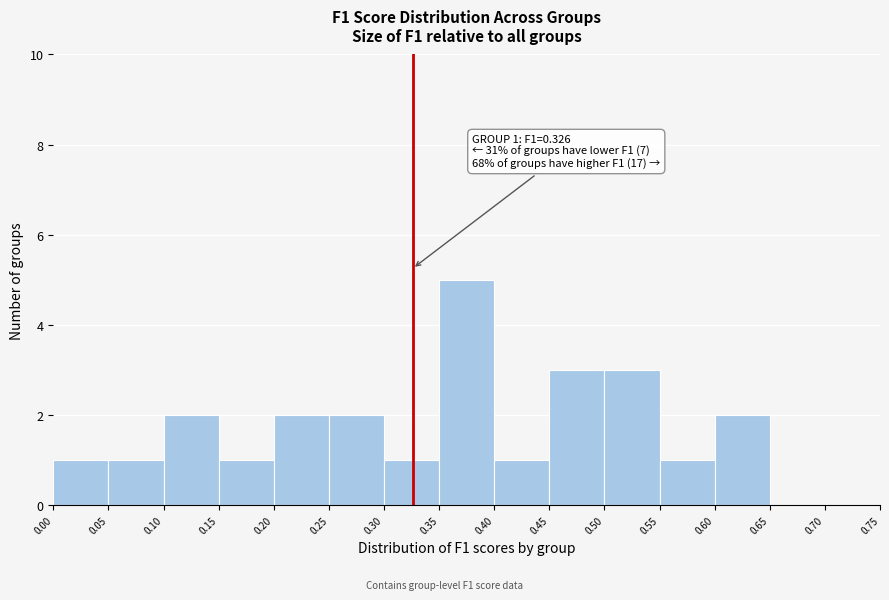

Over which range of the x-axis is the bar tallest?

0.35 to 0.40